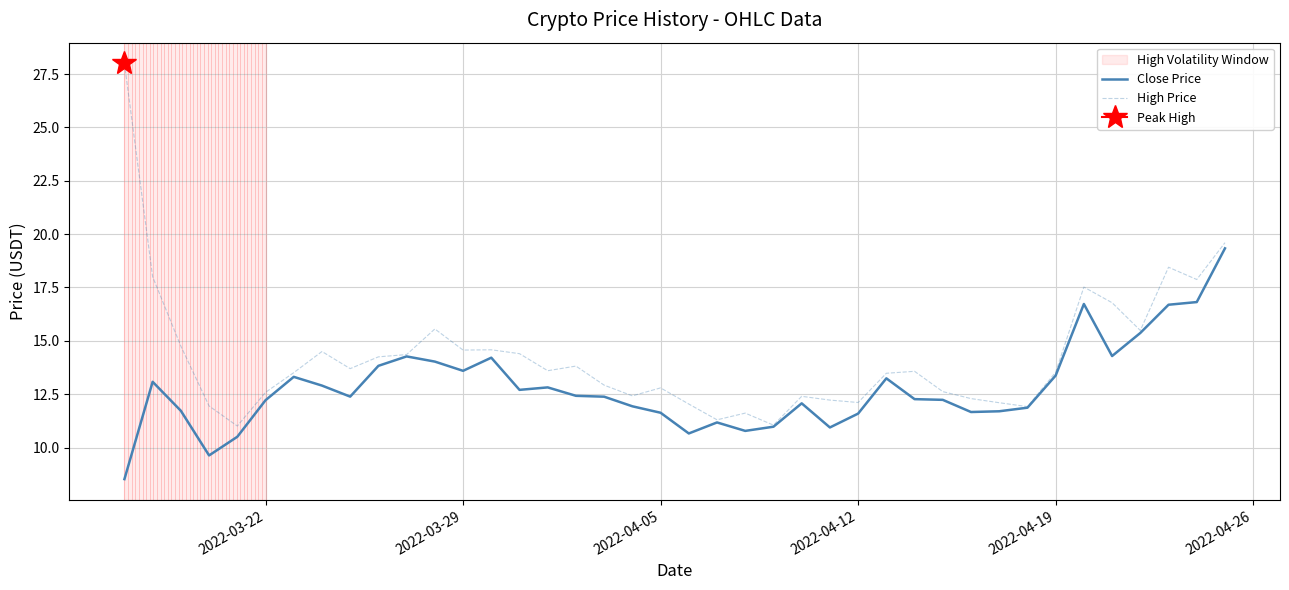

What is the maximum value for Close Price?

19.3